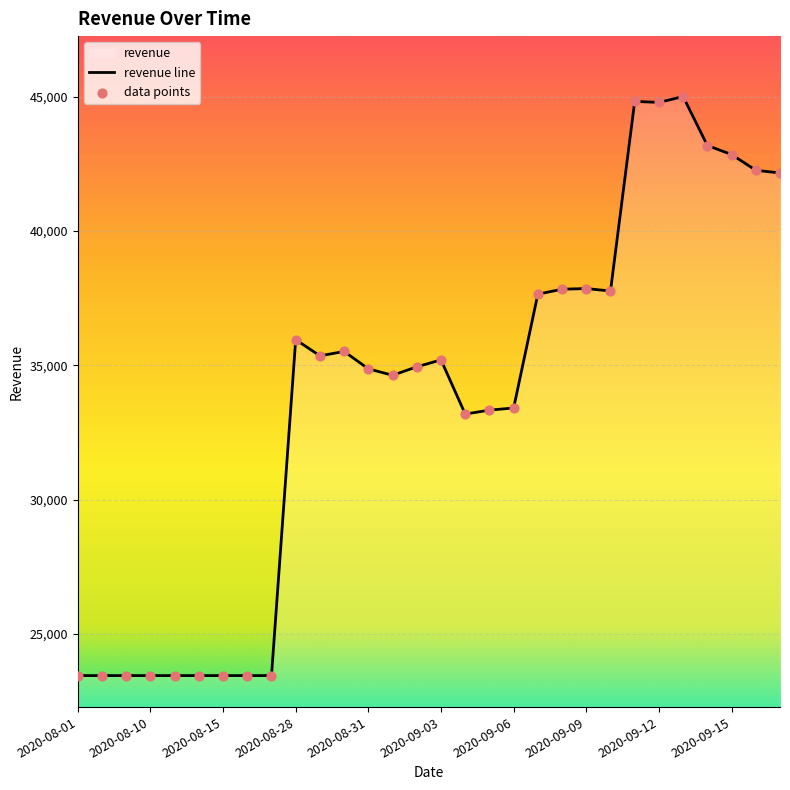

Approximately how many times larger is the value at 2020-08-10 compared to 2020-09-01?

0.7